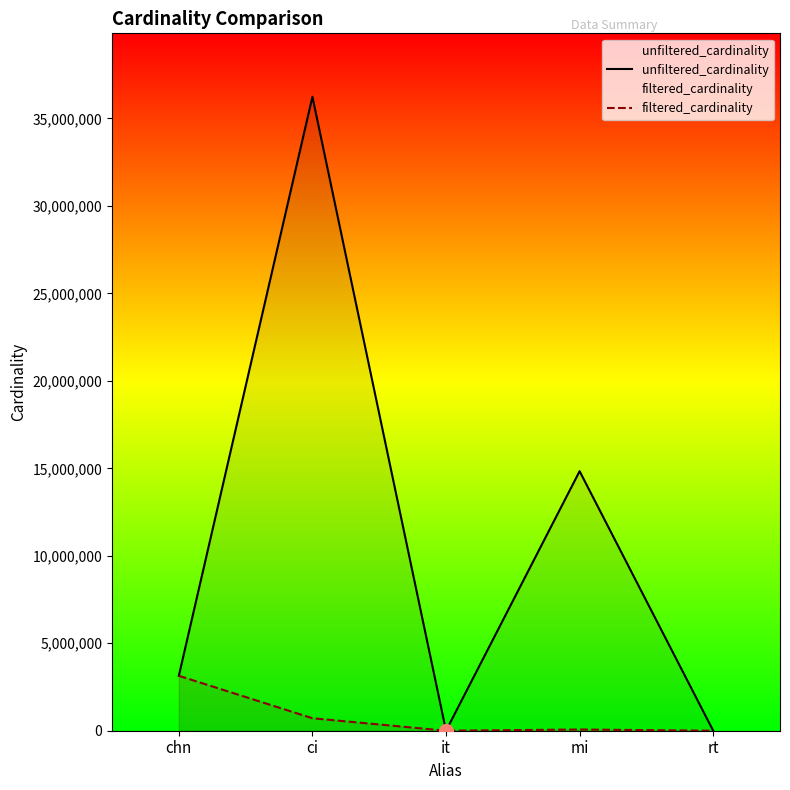

How many distinct data groups are displayed?

2